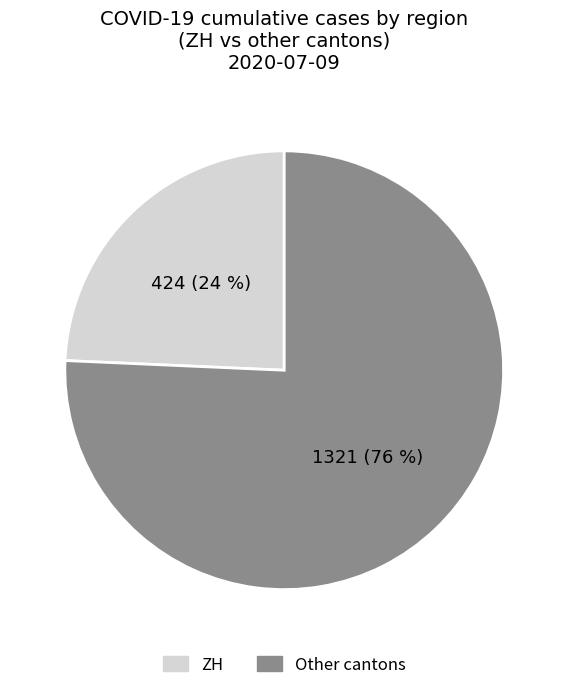

Which slice is the largest?

Other cantons